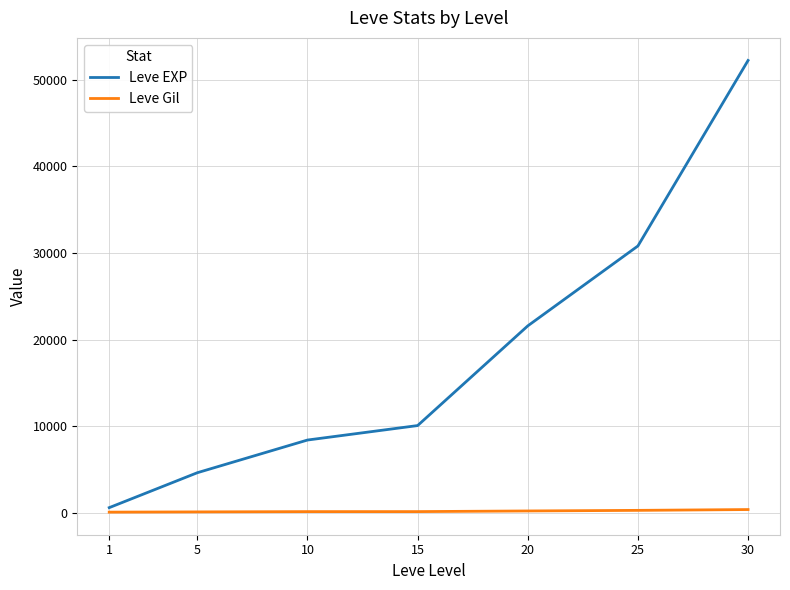

Which series changed the most between 20 and 25?

Leve EXP